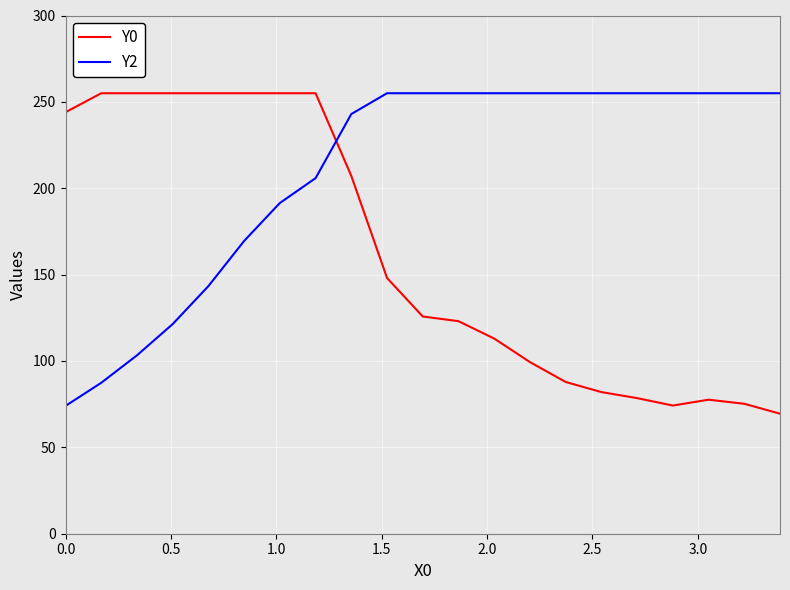

List the series in order of their overall mean, highest first.

Y2, Y0